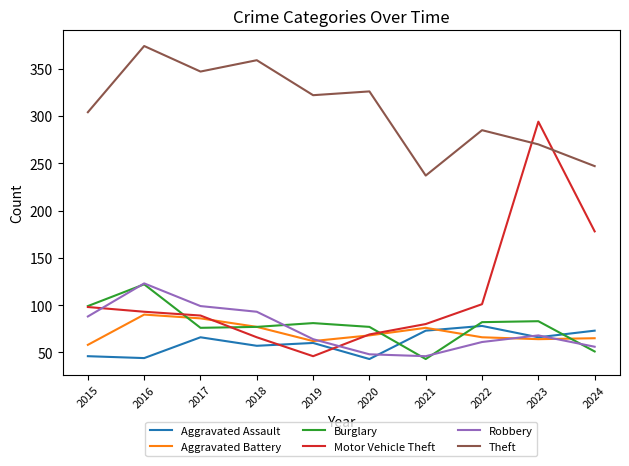

The Burglary series shows 143 at 2015. True or false?

False